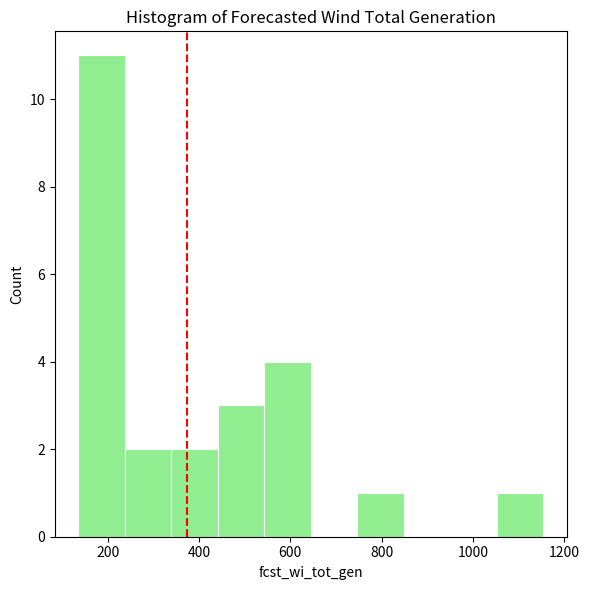

Reading left to right, transcribe this chart: for each bar, give the range it covers on the x-axis and its height. Neither the bar edges nor the heights are printed on the chart, so give them approximately, as read against the axes.

140 to 240: 11
240 to 340: 2
340 to 440: 2
440 to 540: 3
540 to 640: 4
640 to 740: 0
740 to 840: 1
840 to 960: 0
960 to 1060: 0
1060 to 1160: 1